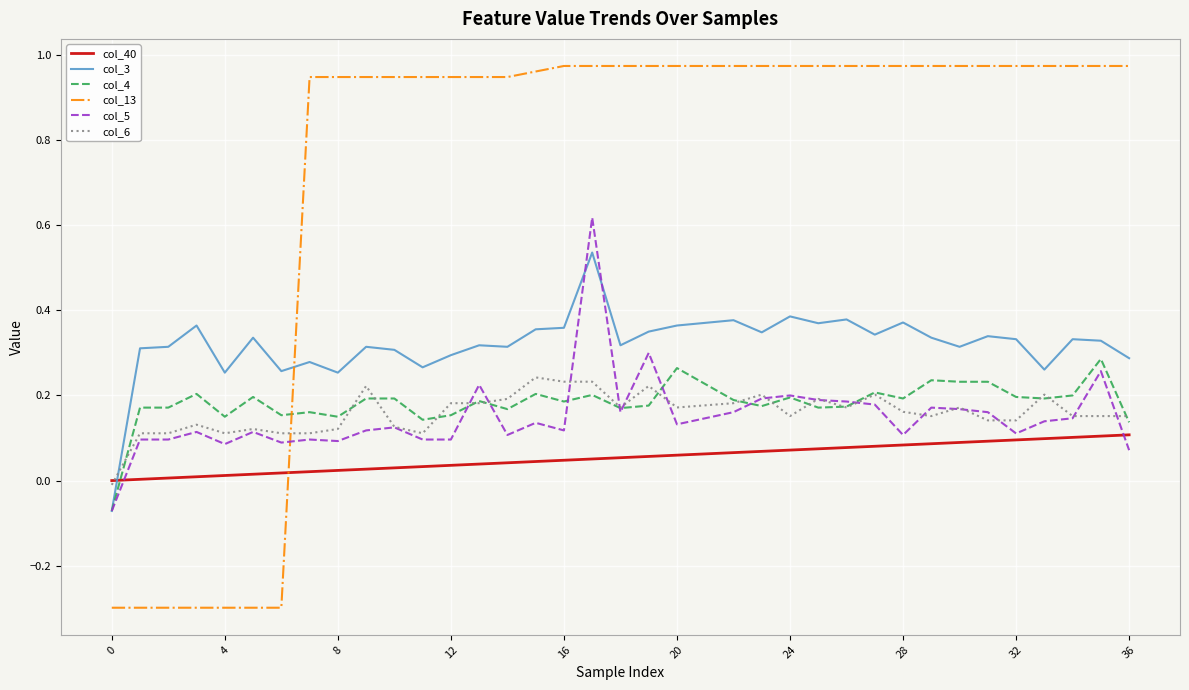

What is the minimum value for col_13?

-0.3